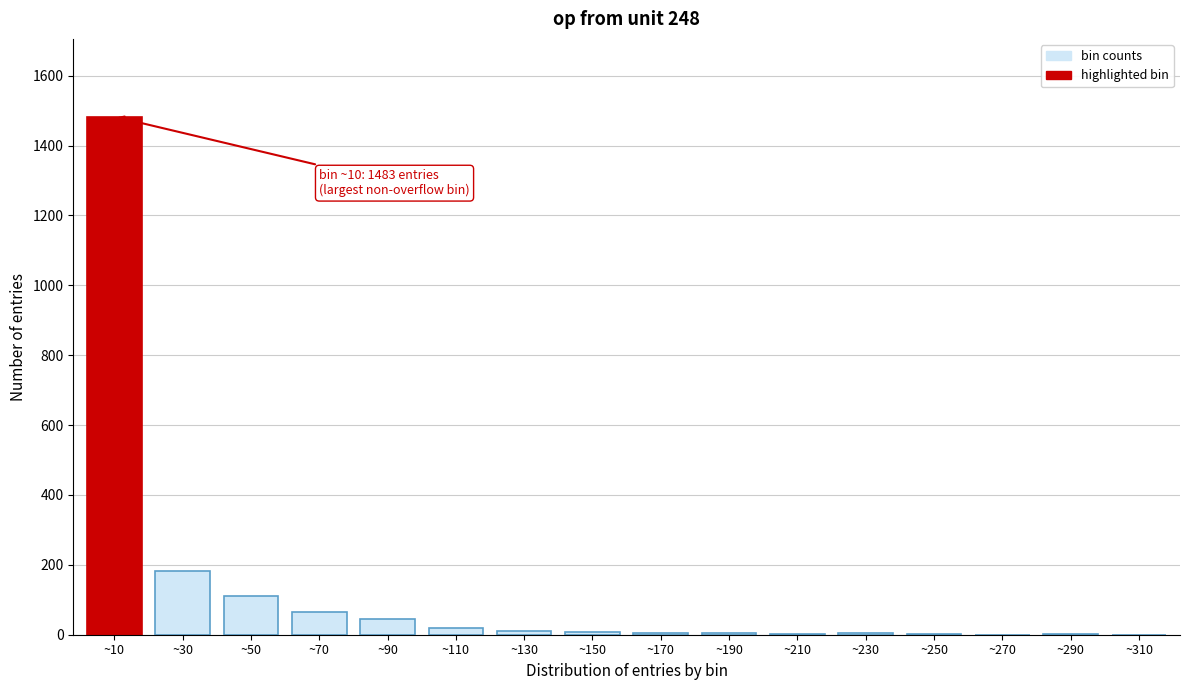

Is it true that the value at ~10 is 1483?

True